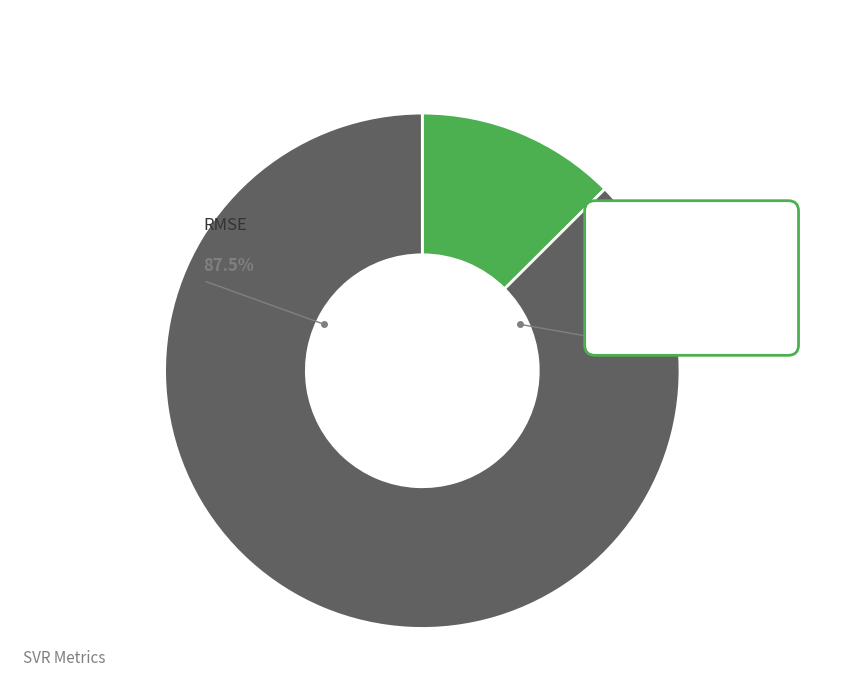

To the nearest percent, what is the difference between the RMSE and R-squared slice percentages?

75%